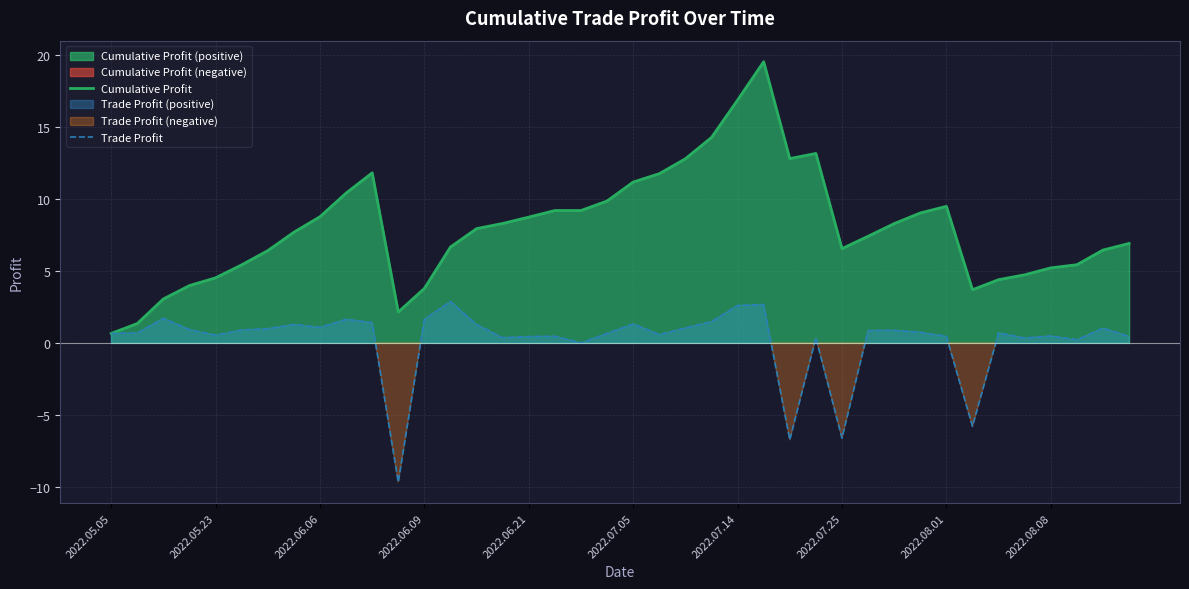

The value of Cumulative Profit at 2022.05.23 is 6.8. True or false?

False